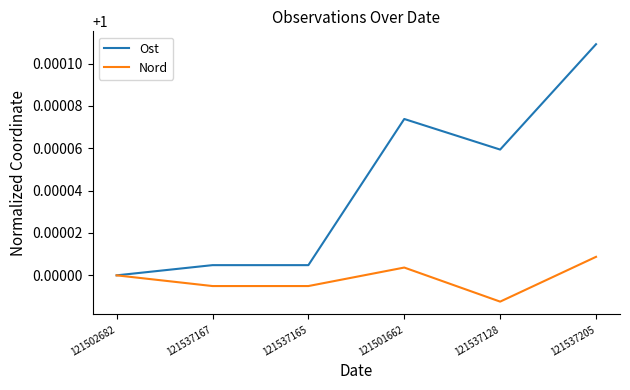

What position from the right is 121537205?

1